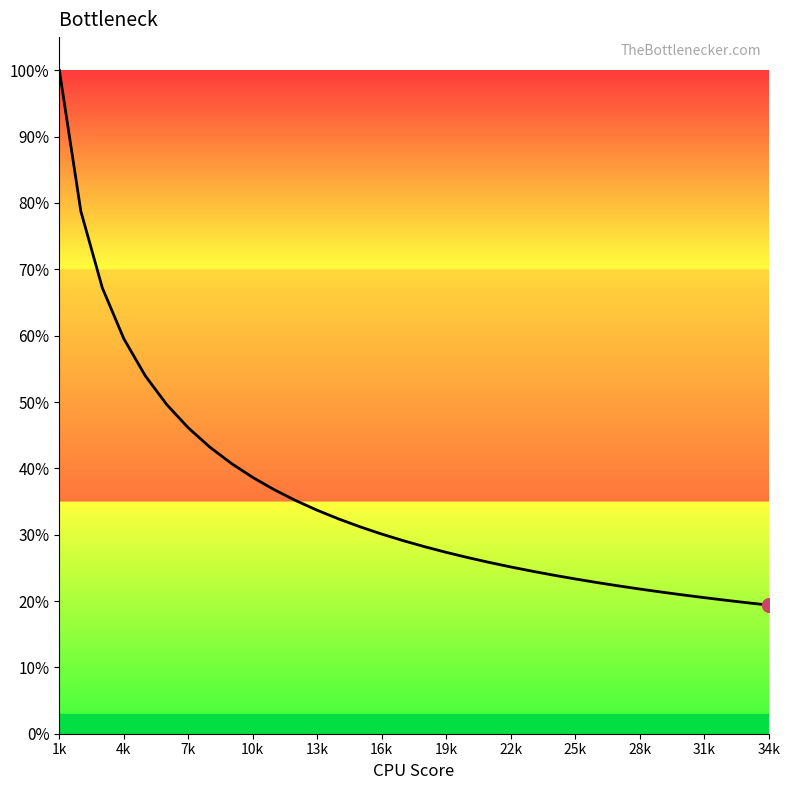

Is this an area chart (filled region under the line)?

Yes